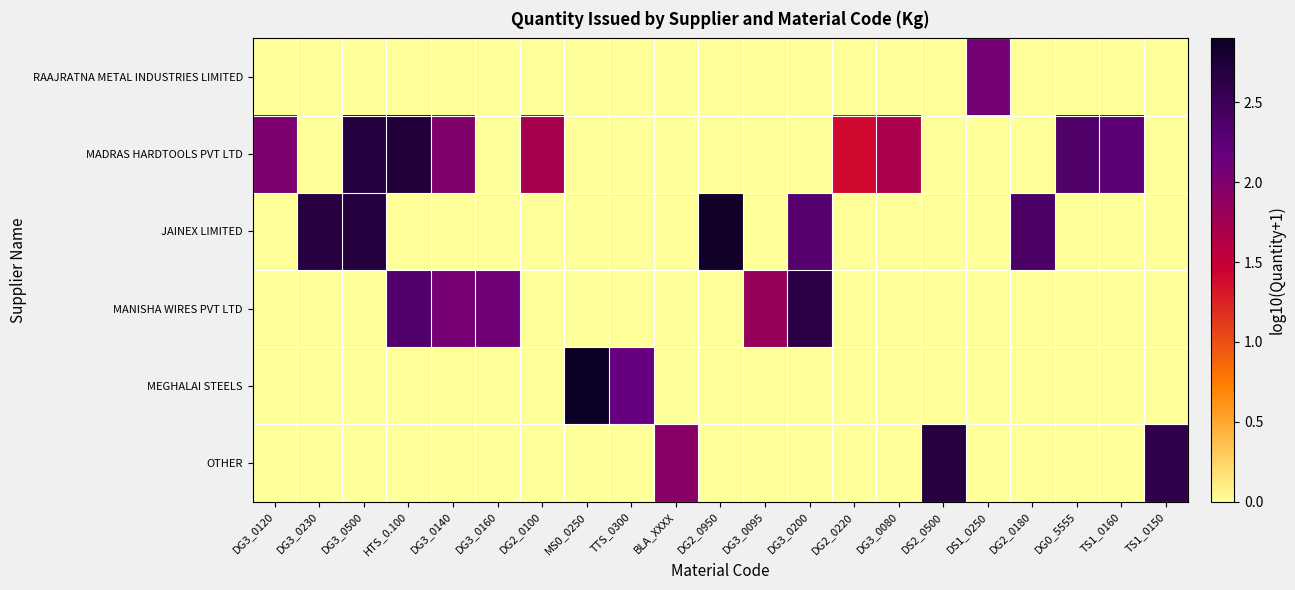

What is the spread (max minus min) of values at DS2_0500?

2.7